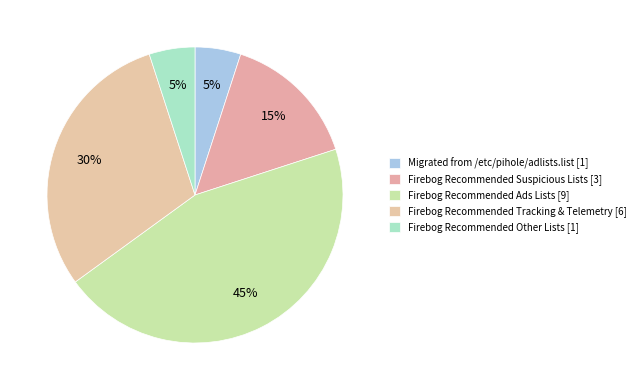

How many slices are in this pie chart?

5